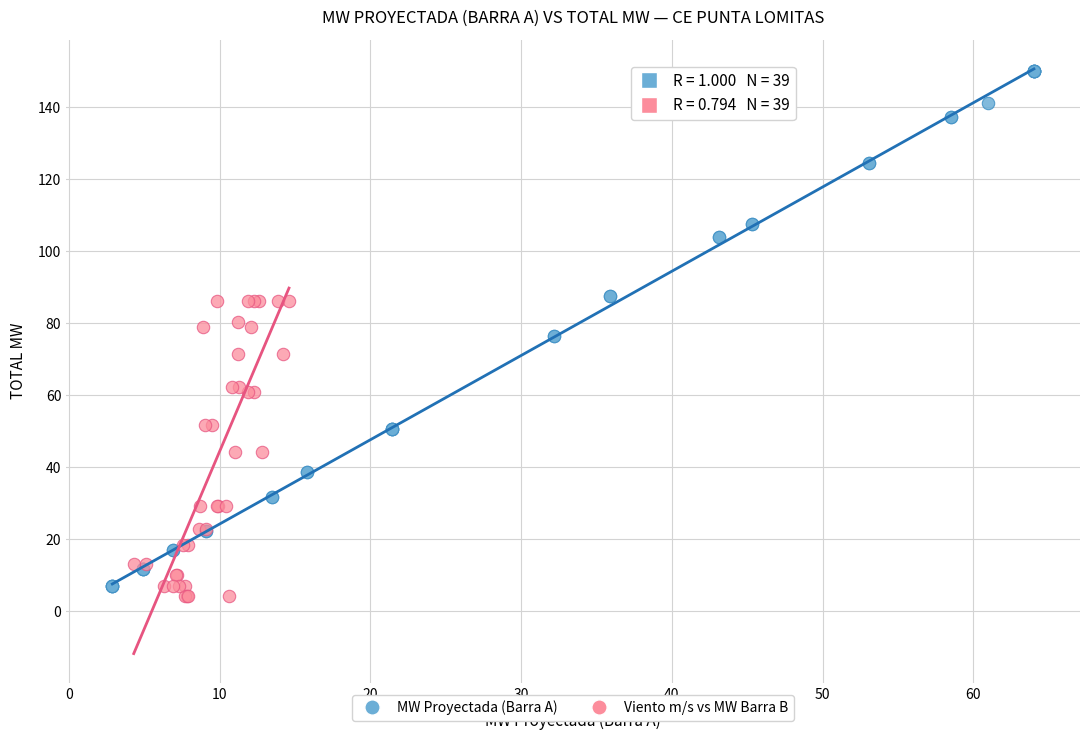

What are all the series names shown in the legend?

MW Proyectada (Barra A), Viento m/s vs MW Barra B